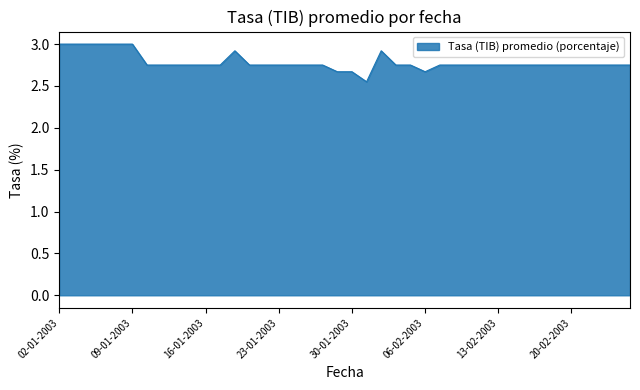

What is the greatest value displayed?

3.0